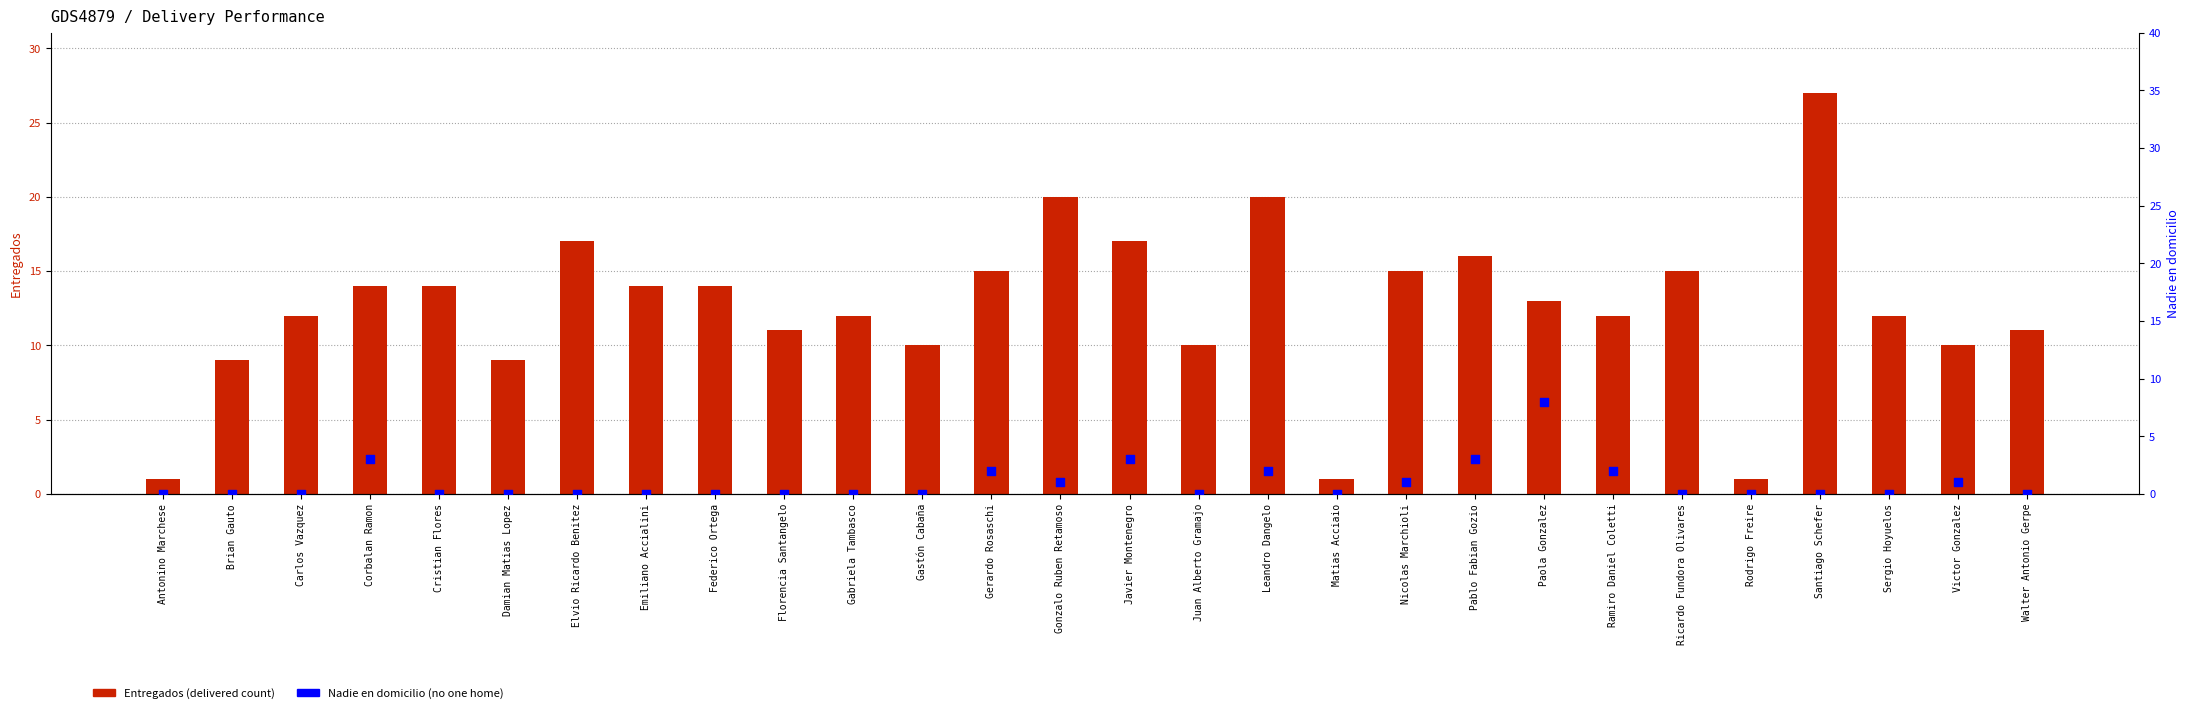

Which series contains the lowest Y value?

Nadie en domicilio (missed)